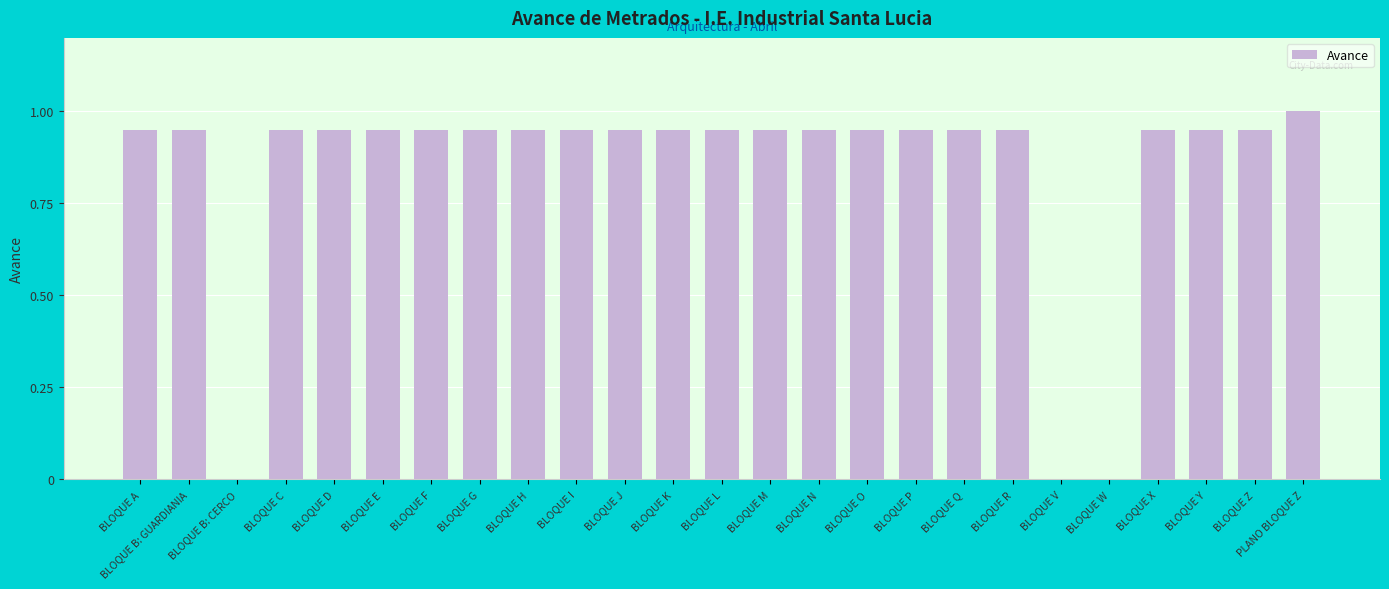

True or false: the data shows 1.6 at BLOQUE G.

False